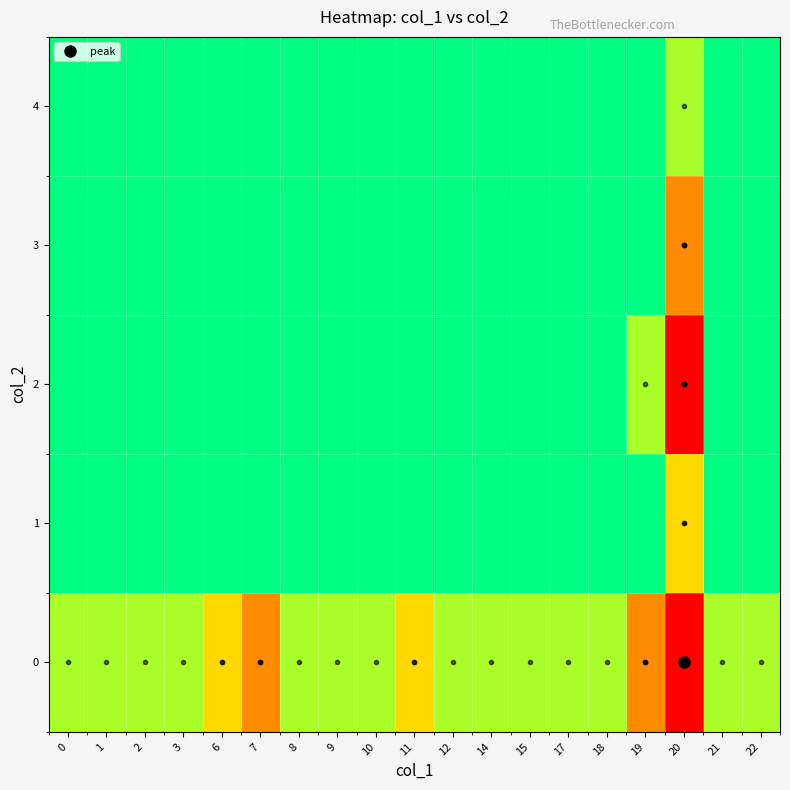

At which category is the sum across all series the highest?

20